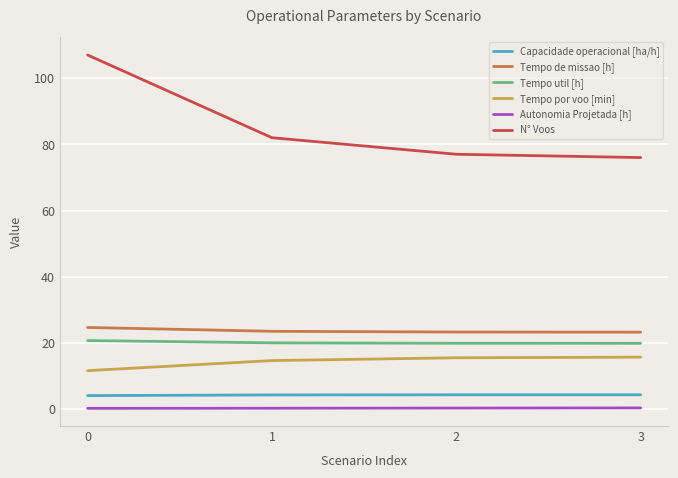

Rank the series at 1 from highest to lowest value.

N° Voos, Tempo de missao [h], Tempo util [h], Tempo por voo [min], Capacidade operacional [ha/h], Autonomia Projetada [h]